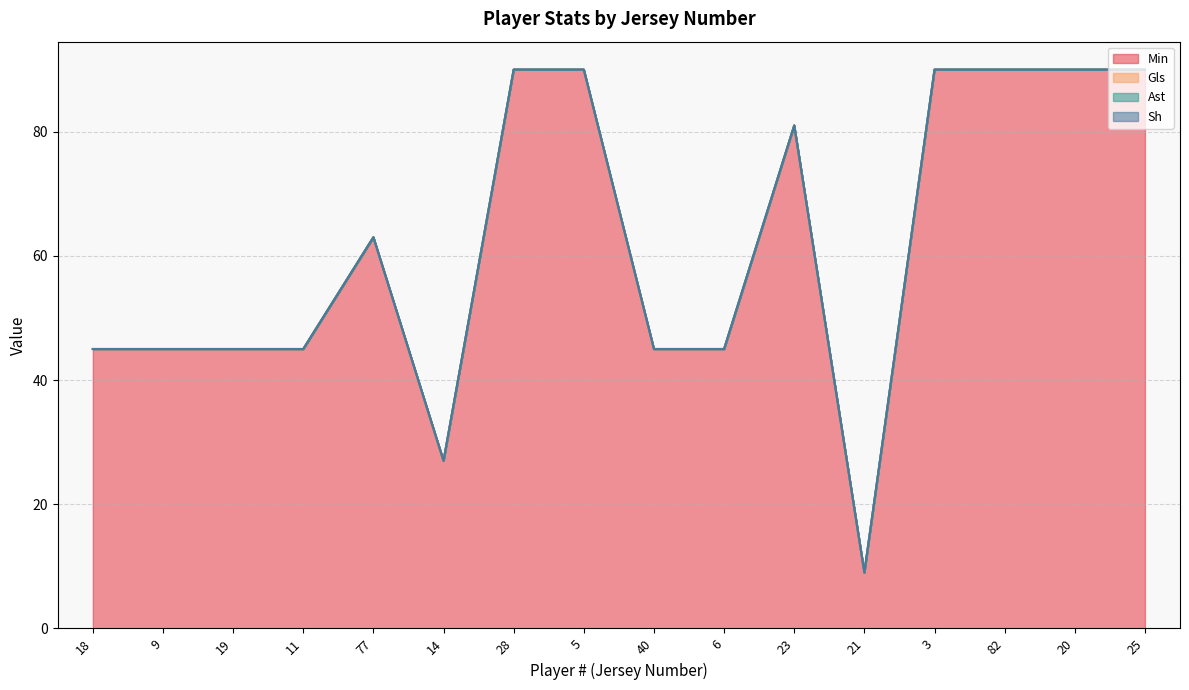

How many data points in Min are above 63?

7